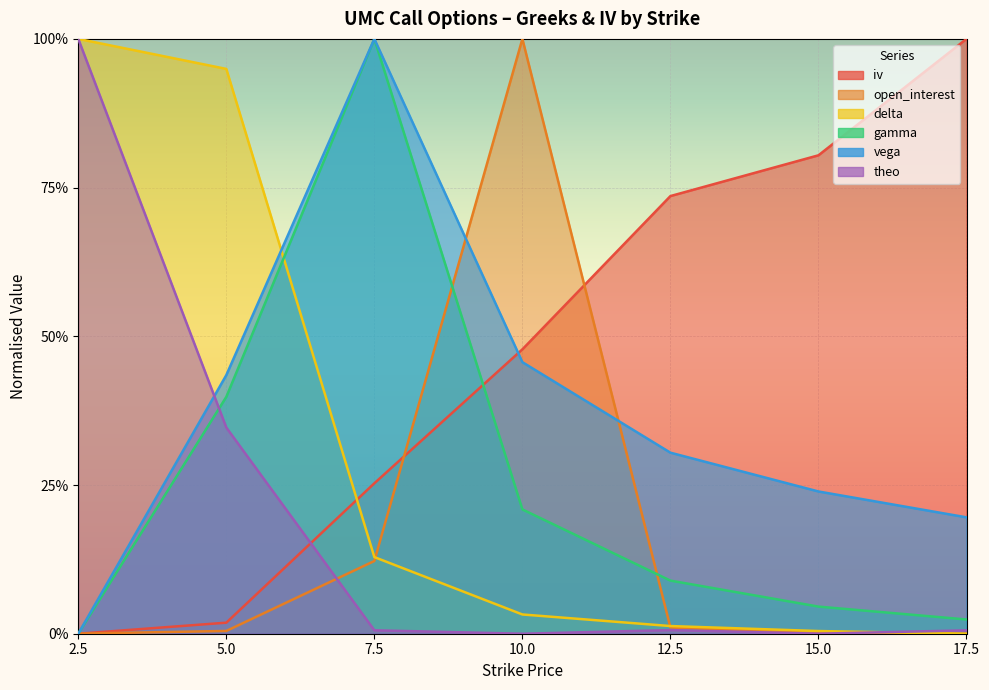

What is the difference between the second highest and second lowest values in the open_interest series?

0.1